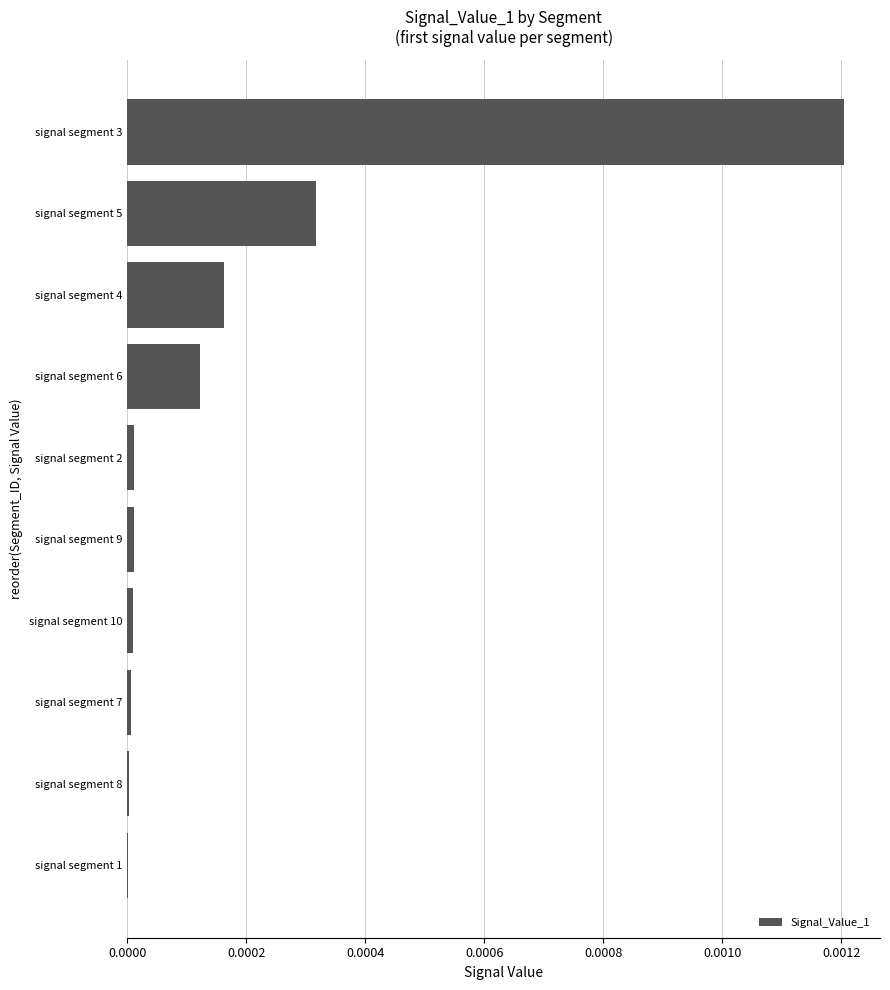

At which category does the chart reach its peak across all series?

signal segment 3